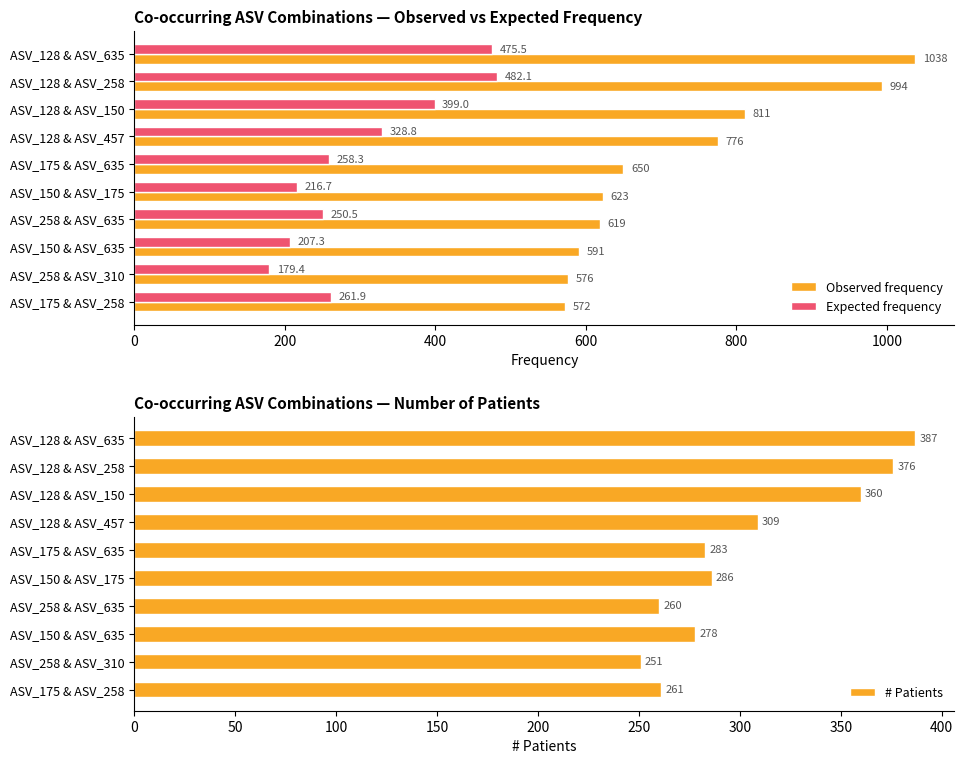

What is the sum of all Observed frequency values?

7250.0